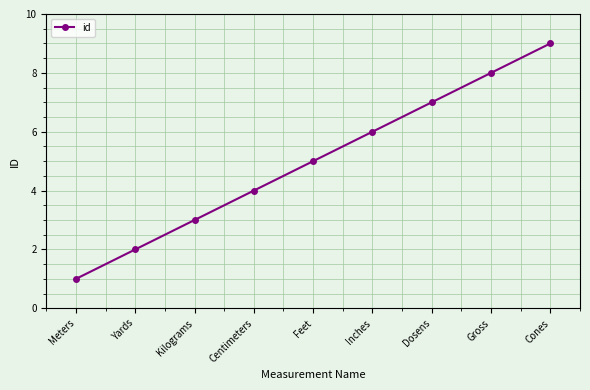

How many data points are less than 5?

4